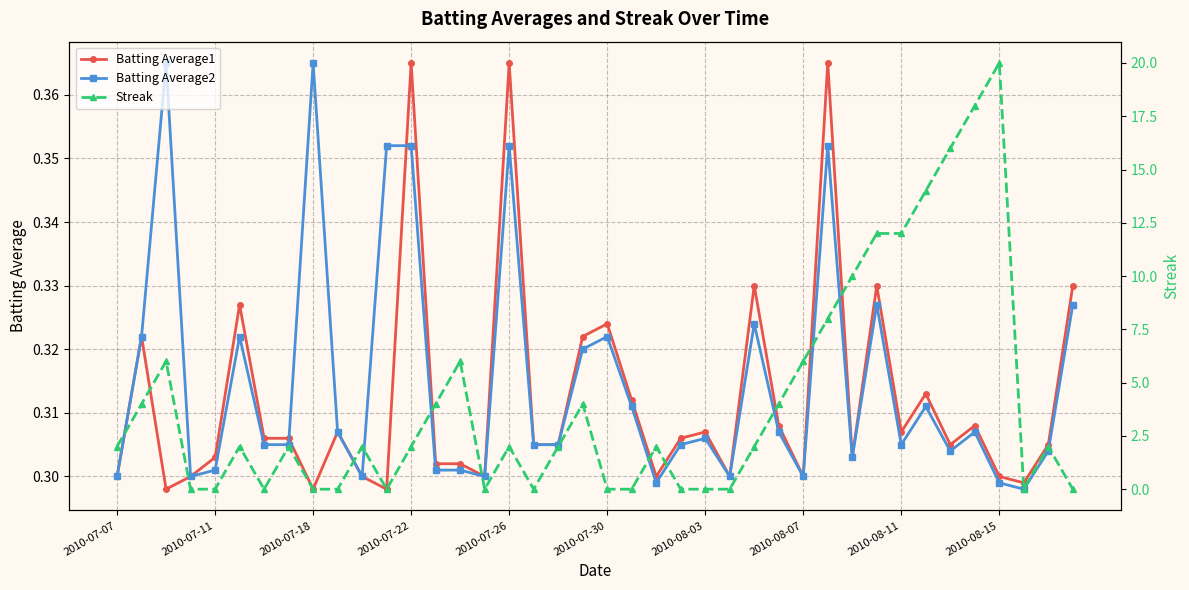

Does the chart display data point markers on the line(s)?

Yes